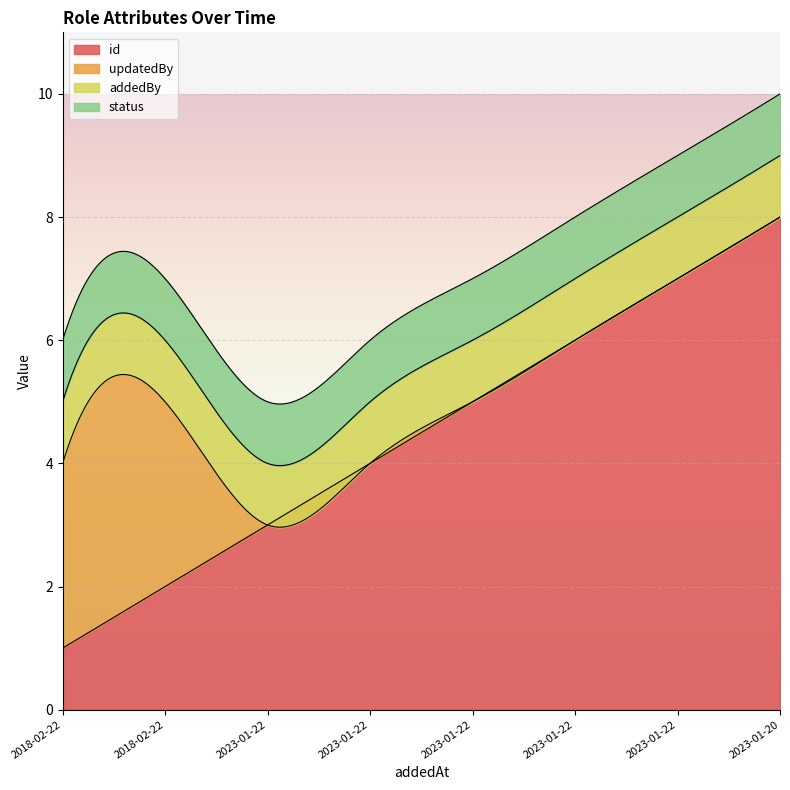

The addedBy series shows 1 at 2018-02-22. True or false?

False